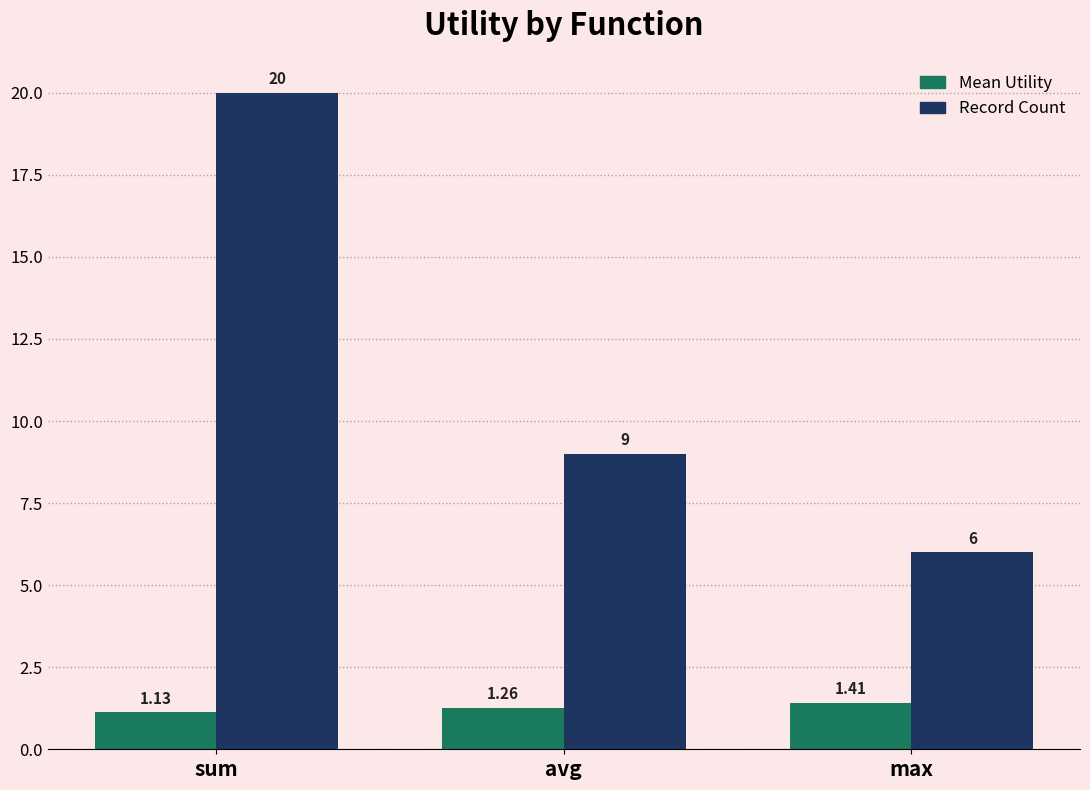

Which series has the widest spread of values?

Record Count